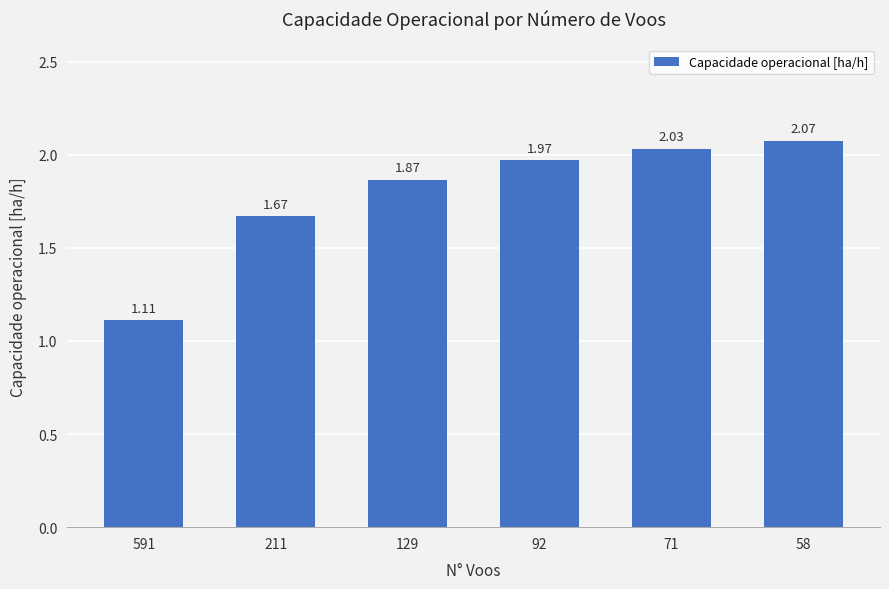

Rank the categories by value from lowest to highest.

591, 211, 129, 92, 71, 58